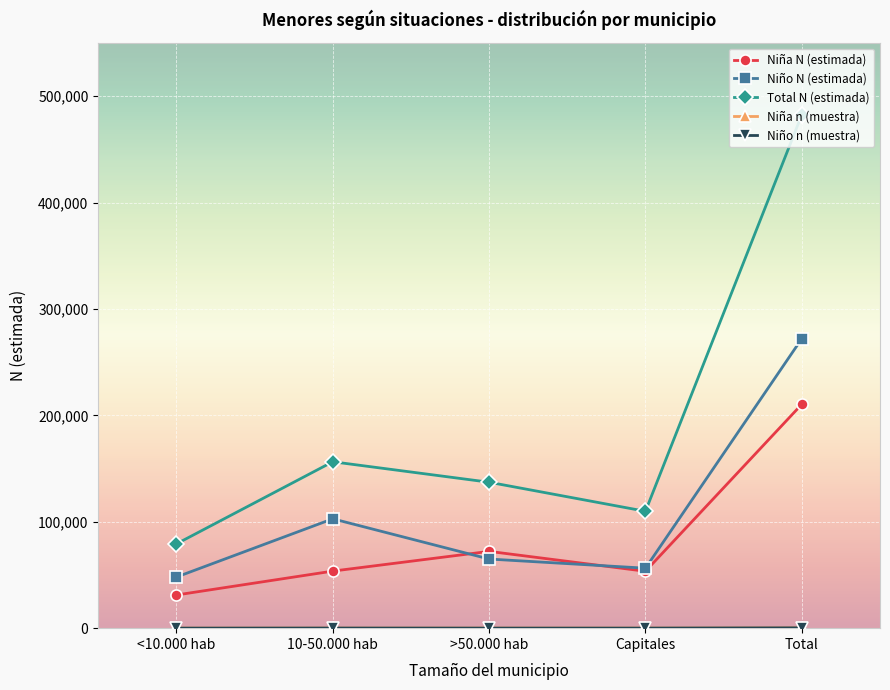

What is the label of the 4th point from the left?

Capitales